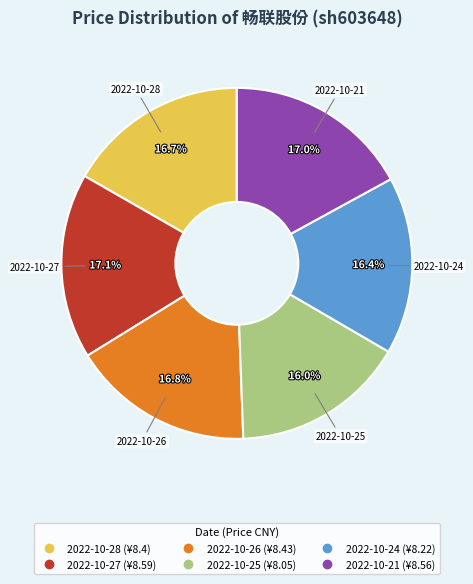

True or false: 2022-10-21 accounts for 17% of the total.

True